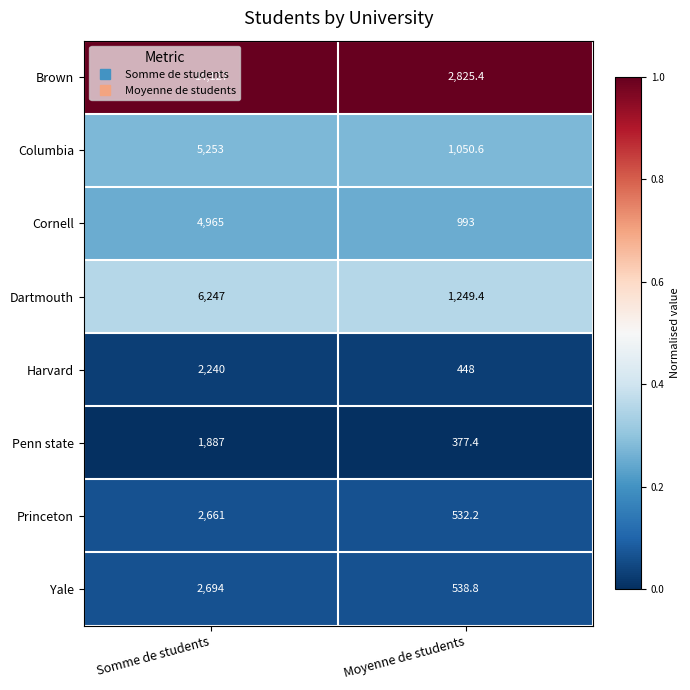

Rank the series by their maximum value, from highest to lowest.

Brown, Dartmouth, Columbia, Cornell, Yale, Princeton, Harvard, Penn state